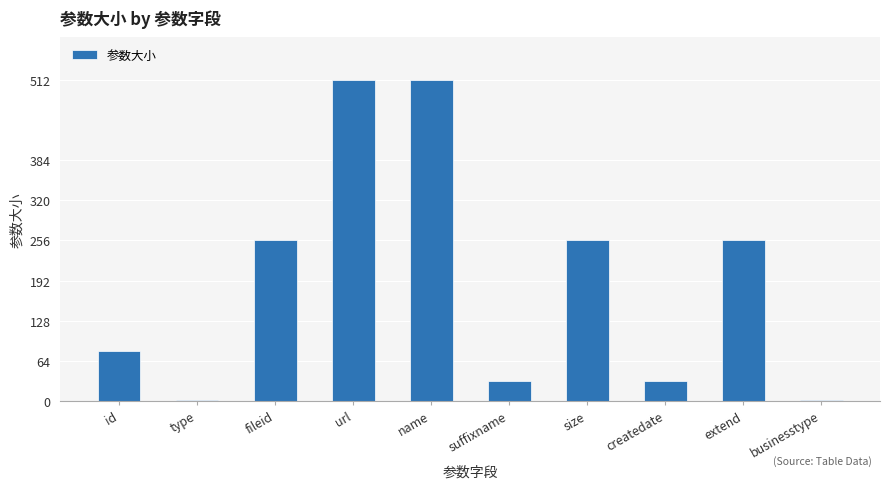

What is the label of the 2nd bar from the left?

type